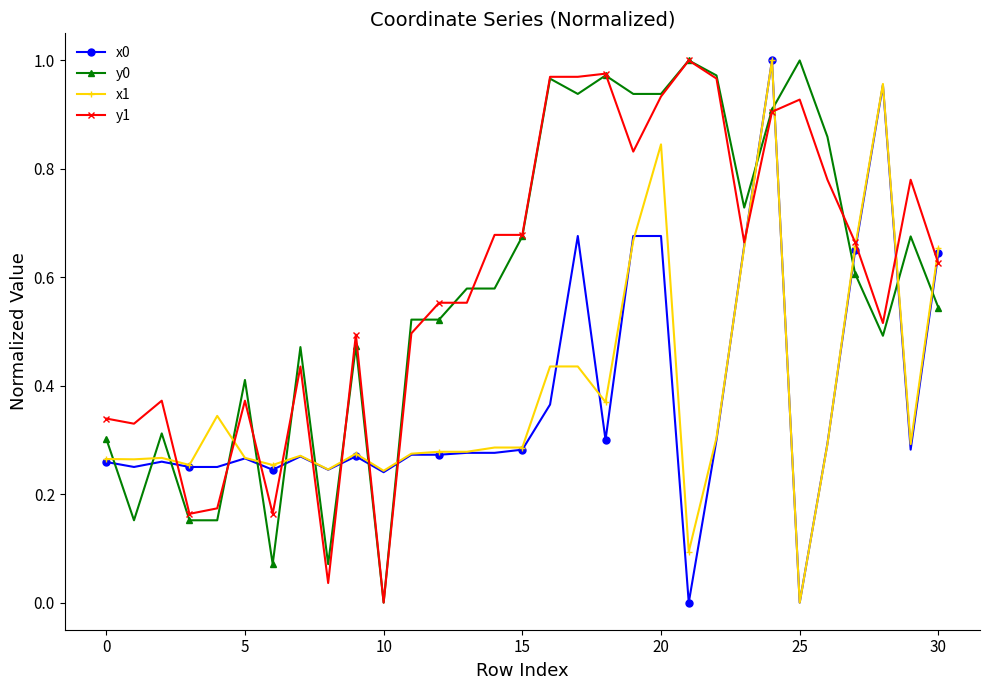

True or false: x0 and y0 intersect in this chart.

True